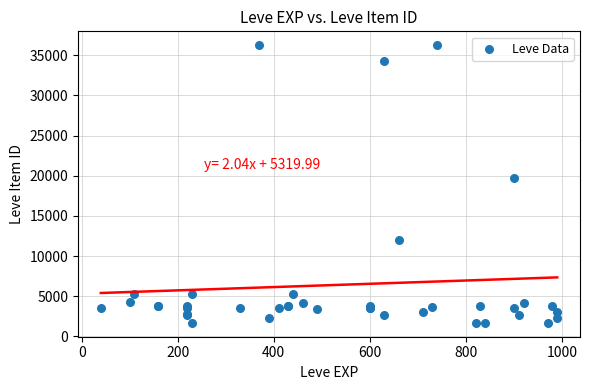

What Y value in the scatter plot is closest to 18967?

19744